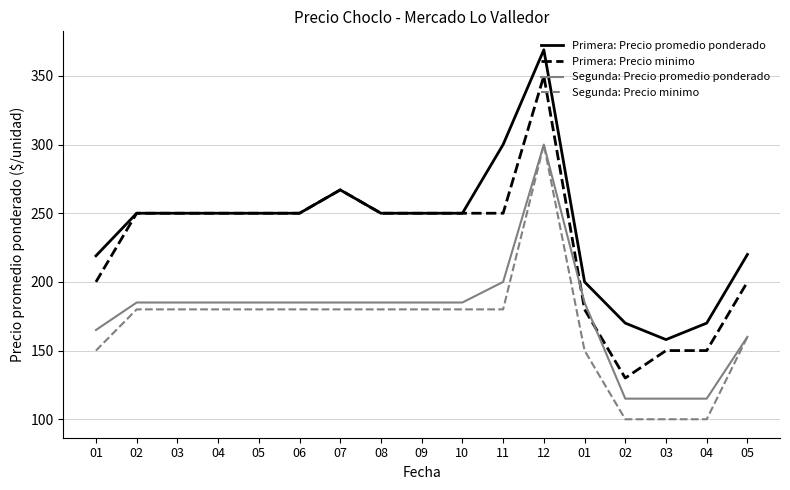

The value of Segunda: Precio promedio ponderado at 05 is 209. True or false?

False